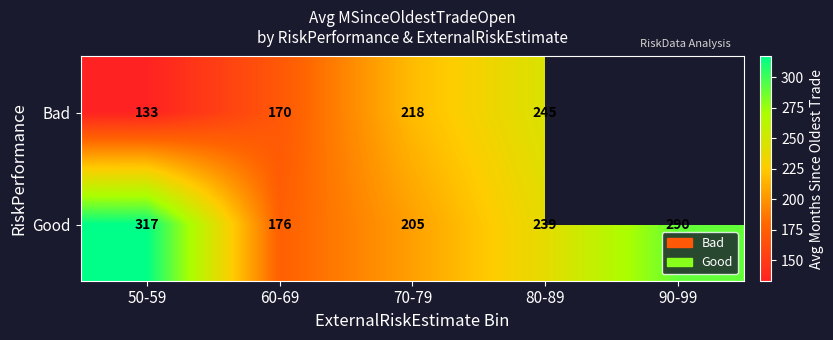

Which category has the highest value across all series?

50-59